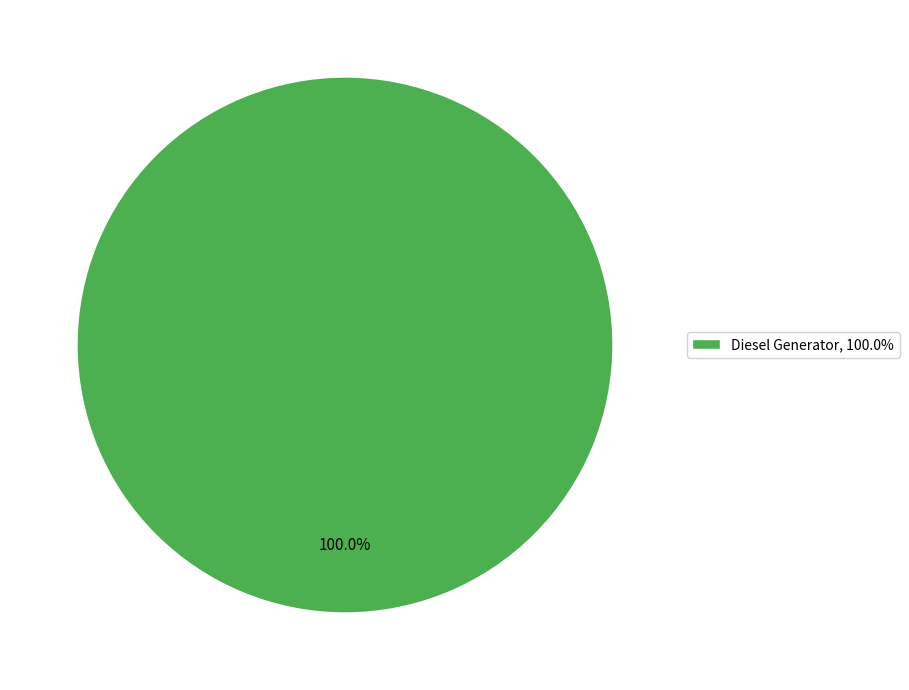

What is the majority slice?

Diesel Generator, 100.0%